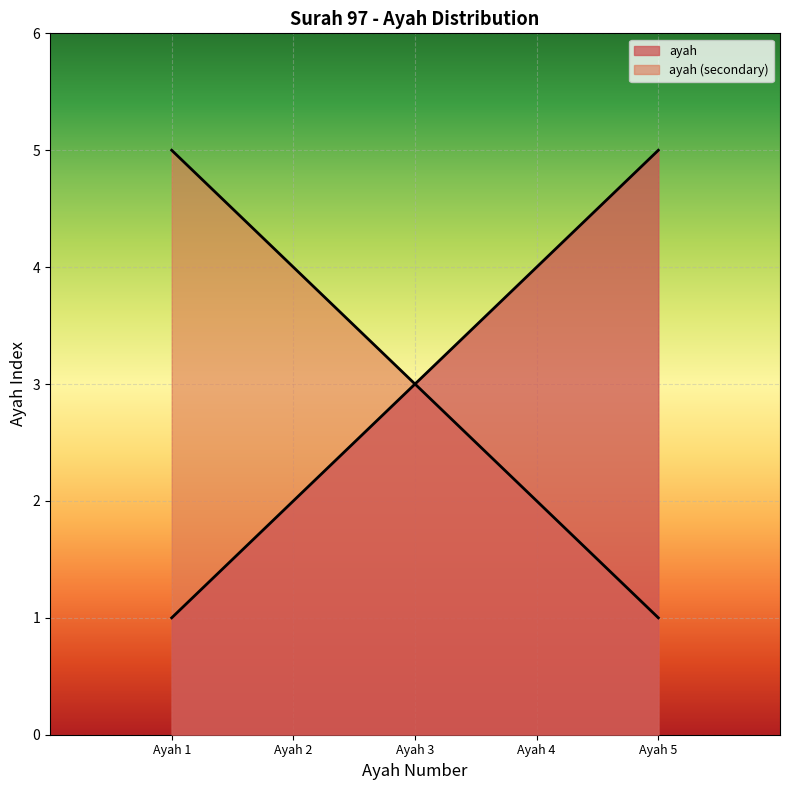

List the labels in order of value, largest first.

Ayah 5, Ayah 4, Ayah 3, Ayah 2, Ayah 1